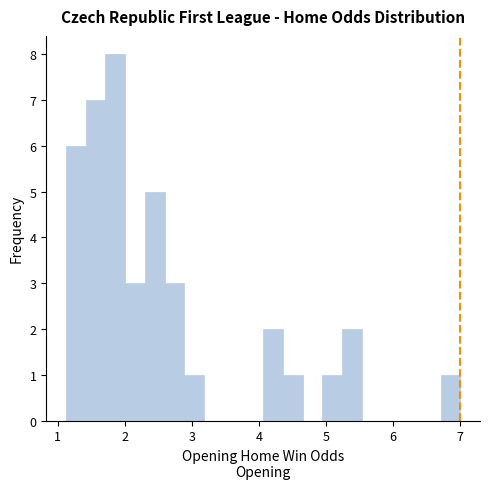

Around what value on the x-axis is the tallest bar? Give the approximate position of its centre, as read against the axis.

1.9